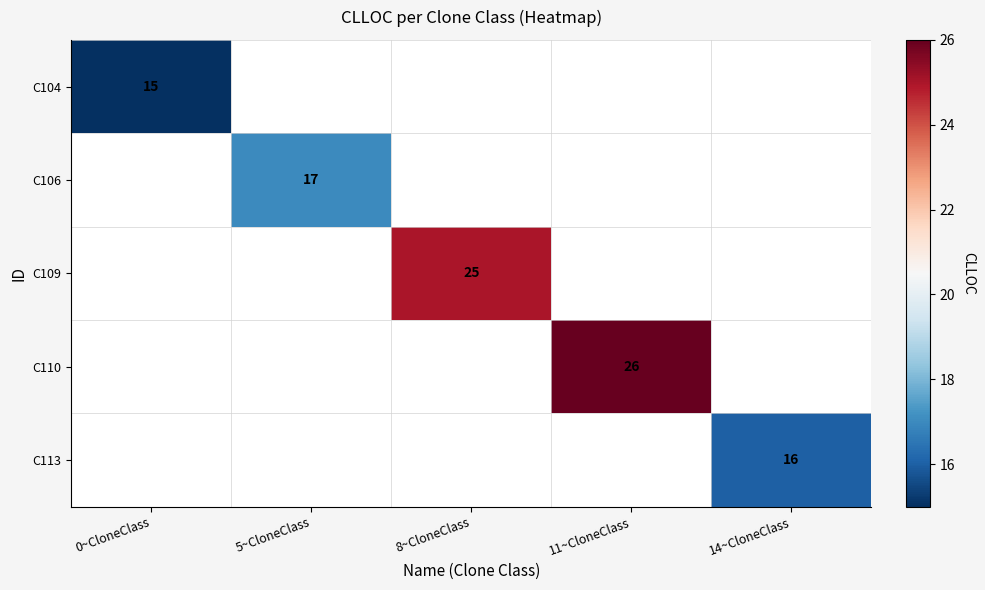

Is it true that C104 equals 15 at 0~CloneClass?

True